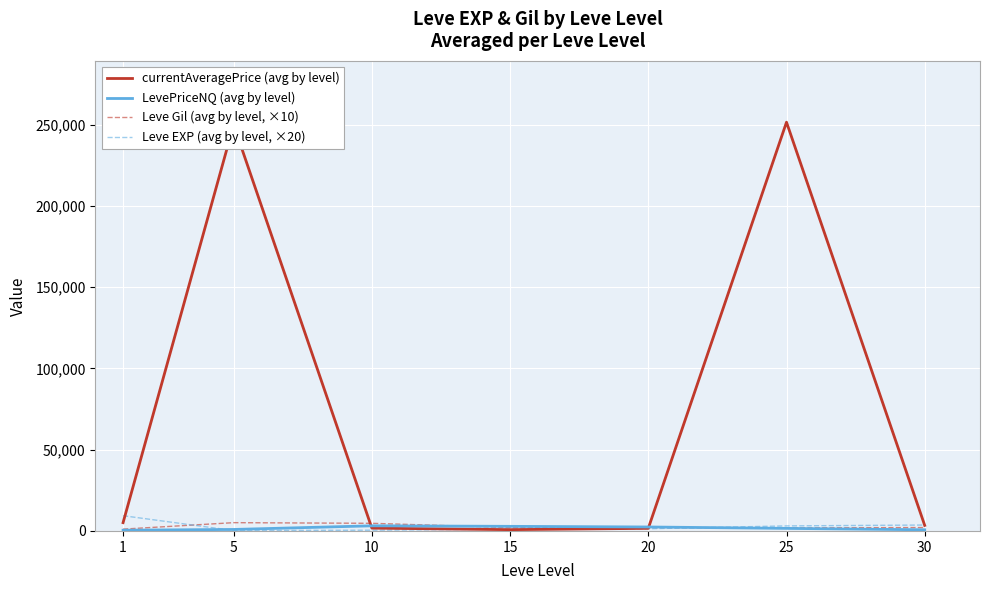

Where do Leve EXP (avg by level, ×20) and currentAveragePrice (avg by level) first cross each other?

1 and 5